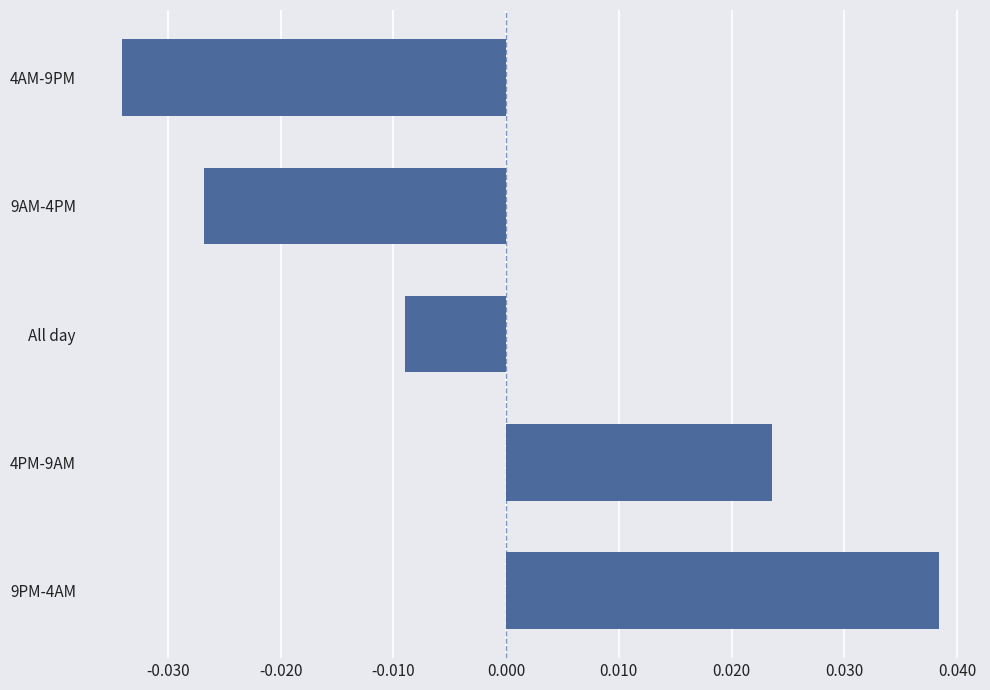

Rank the categories by value from lowest to highest.

4AM-9PM, 9AM-4PM, All day, 4PM-9AM, 9PM-4AM